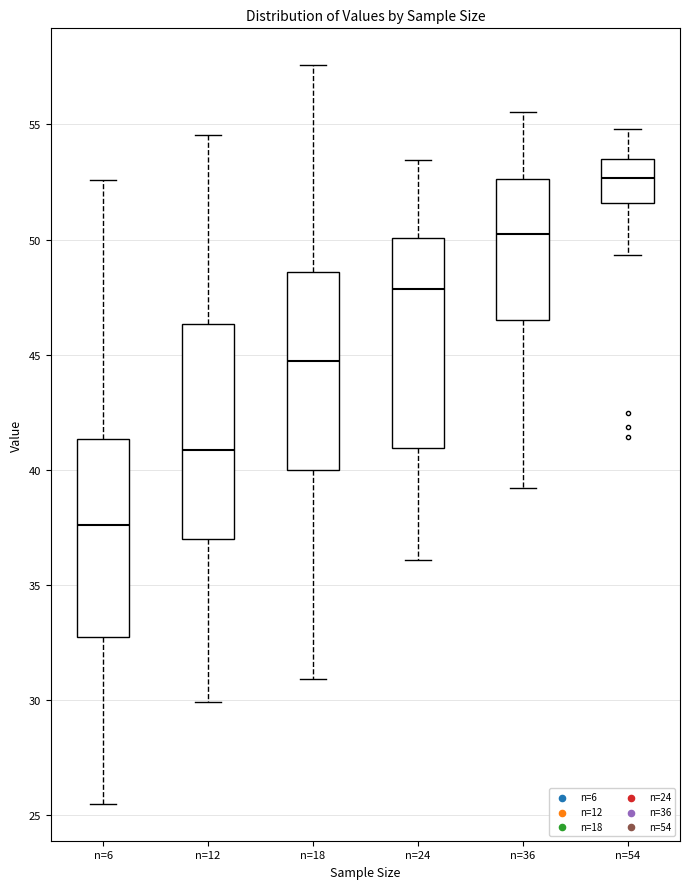

Reading left to right, read every box against the y-axis: the position of its median line, the range the box covers, and the ends of its whiskers. The values are not printed on the chart, so give them approximately, as read against the axis.

n=6: median 37.5, box 32.5 to 41.5, whiskers 25.5 to 52.5
n=12: median 41.0, box 37.0 to 46.5, whiskers 30.0 to 54.5
n=18: median 44.5, box 40.0 to 48.5, whiskers 31.0 to 57.5
n=24: median 48.0, box 41.0 to 50.0, whiskers 36.0 to 53.5
n=36: median 50.0, box 46.5 to 52.5, whiskers 39.0 to 55.5
n=54: median 52.5, box 51.5 to 53.5, whiskers 49.5 to 55.0